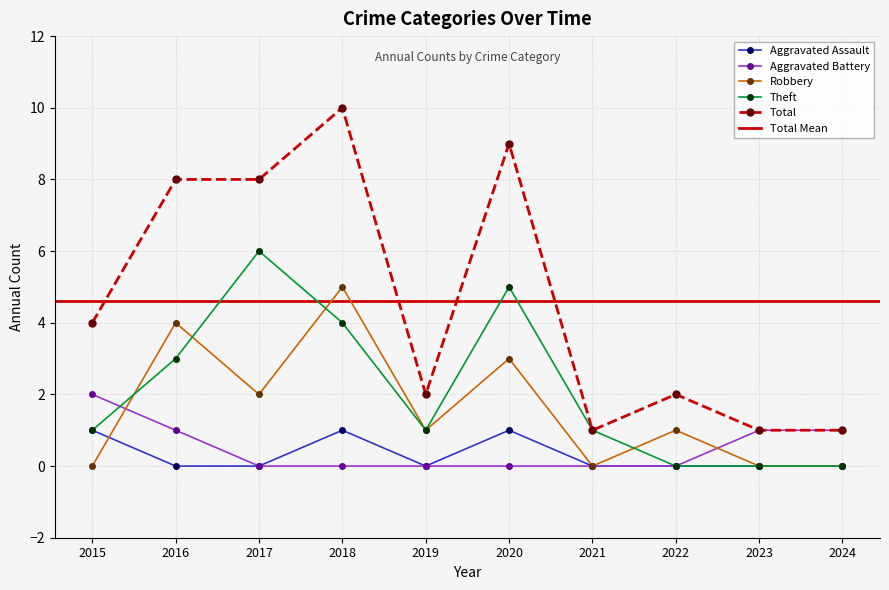

At which label does Aggravated Battery reach its peak?

2015